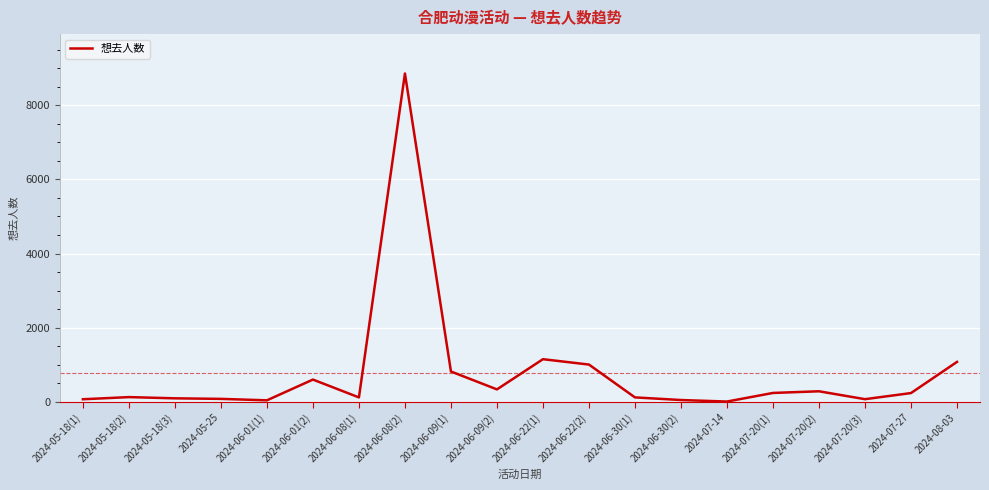

Approximately how many times larger is the value at 2024-06-09(1) compared to 2024-07-20(1)?

3.4